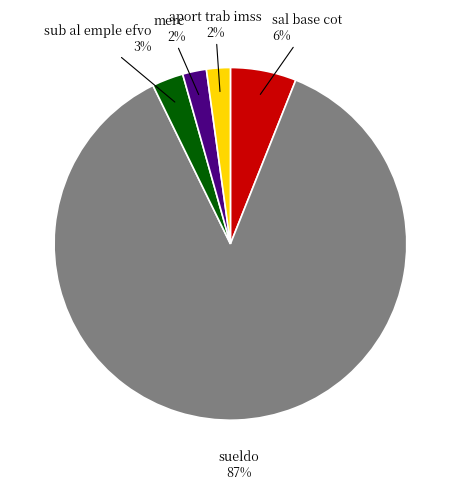

Which has a higher value, merc or sueldo?

sueldo